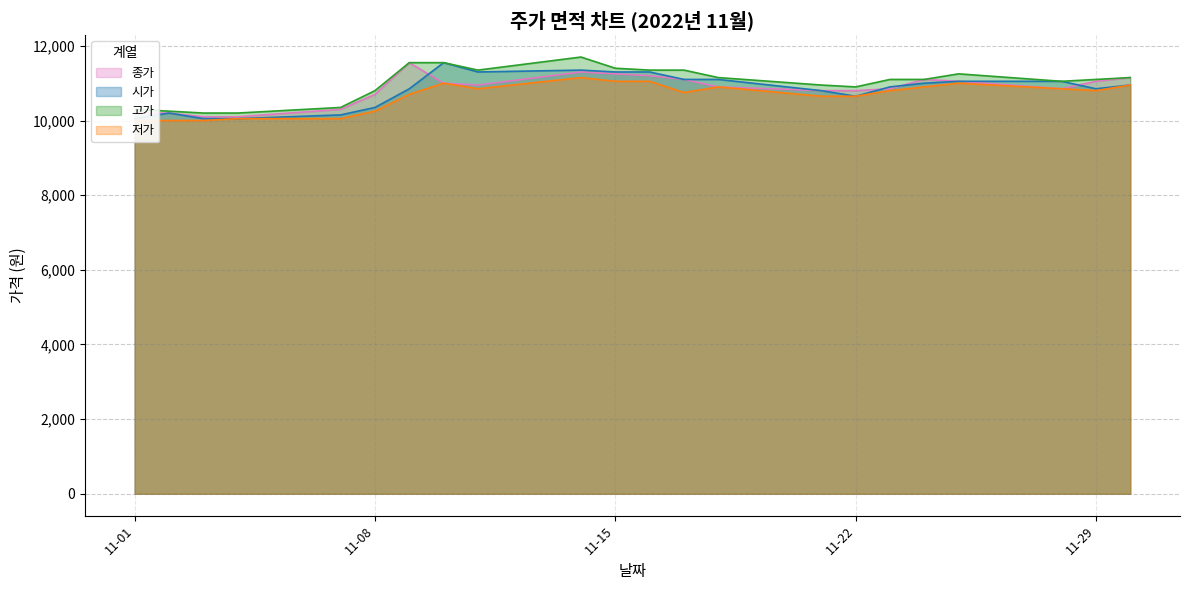

How many lines are shown in the chart?

4